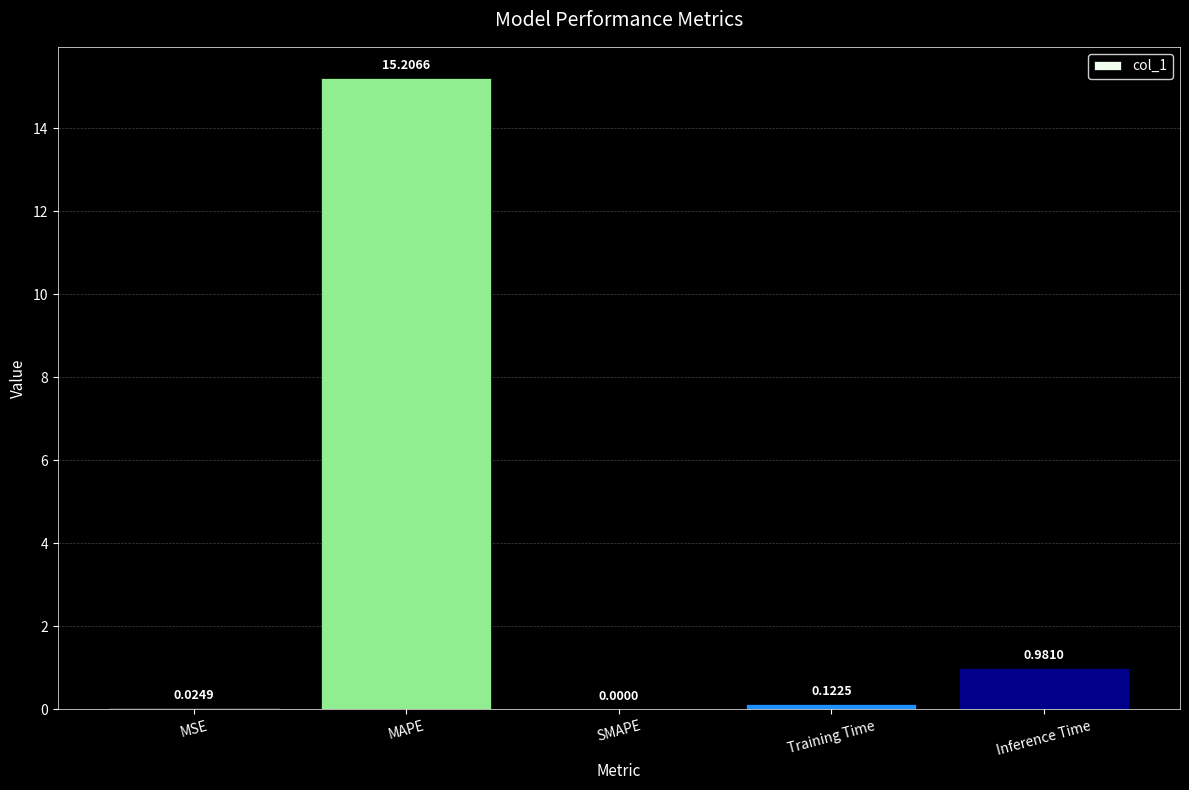

What is the sum of all values?

16.3